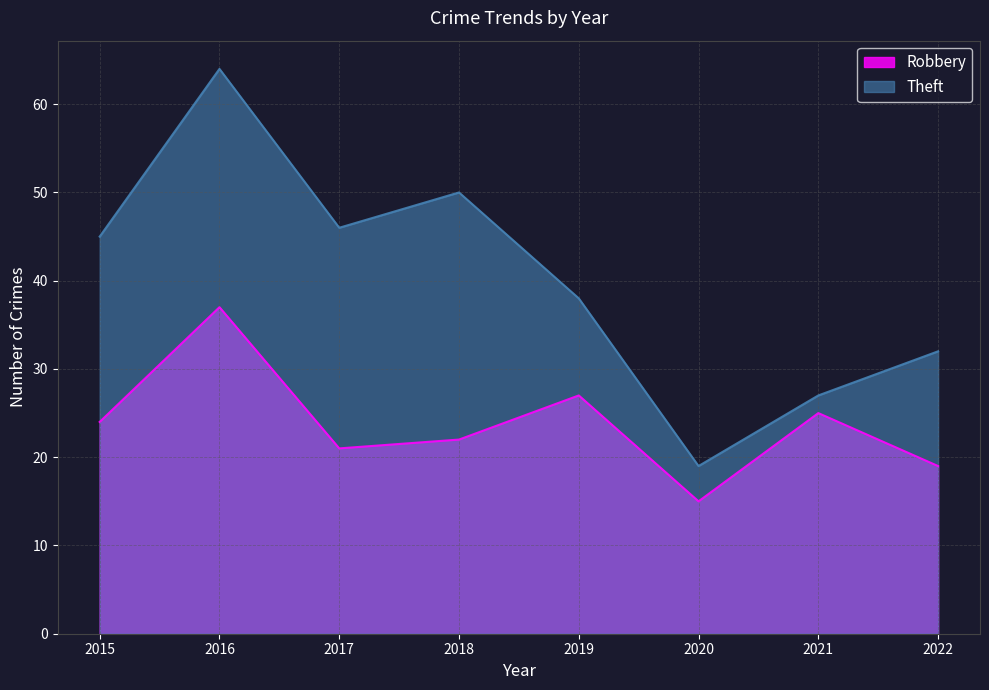

What is the difference between the Theft values at 2022 and 2015?

13